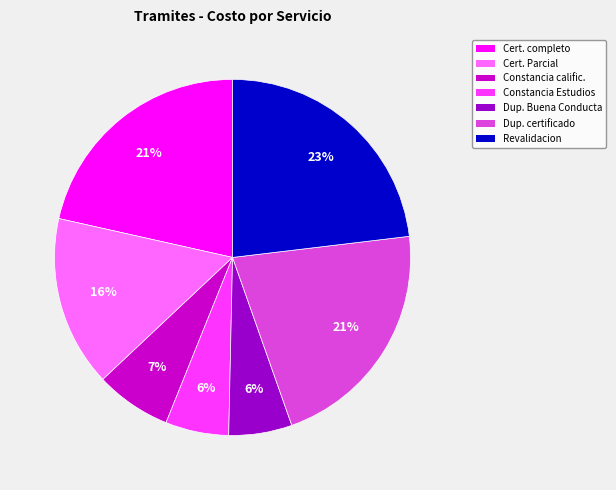

How many segments does this pie chart have?

7